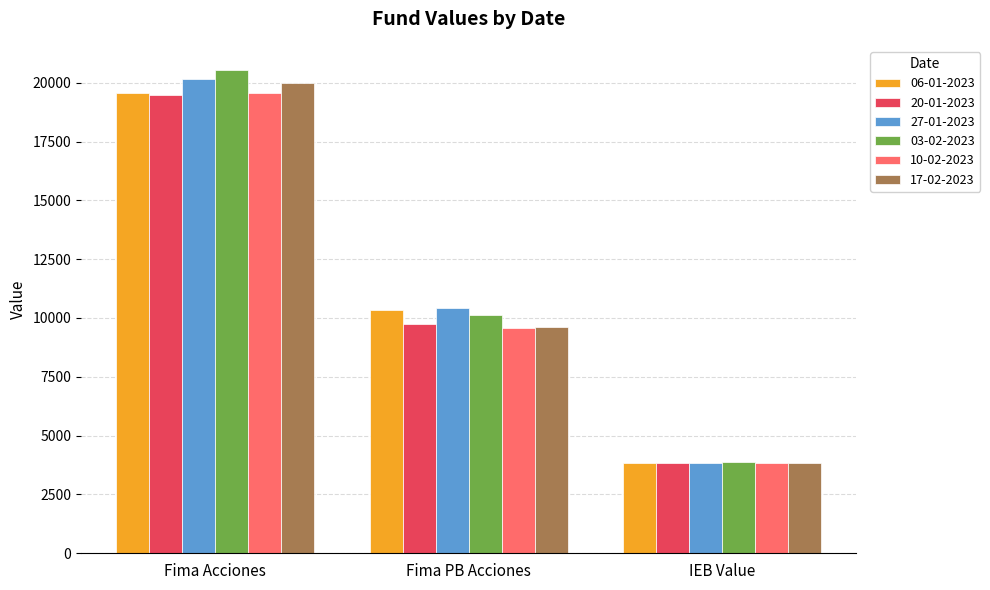

What is the value of the 20-01-2023 bar at the 1st from the left?

19471.6